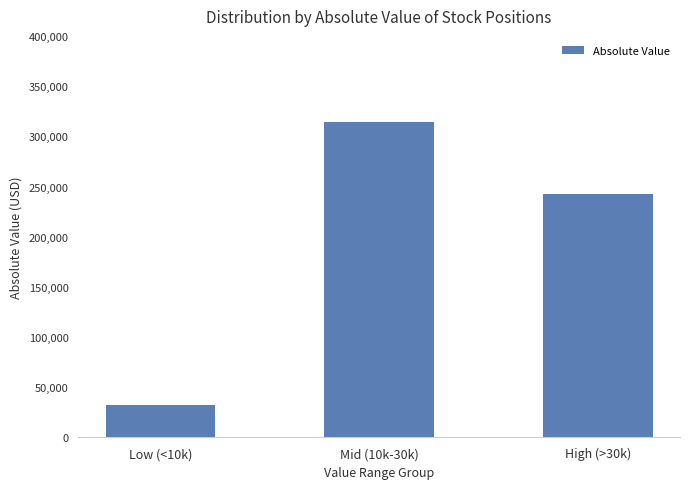

How many bars are there in total?

3